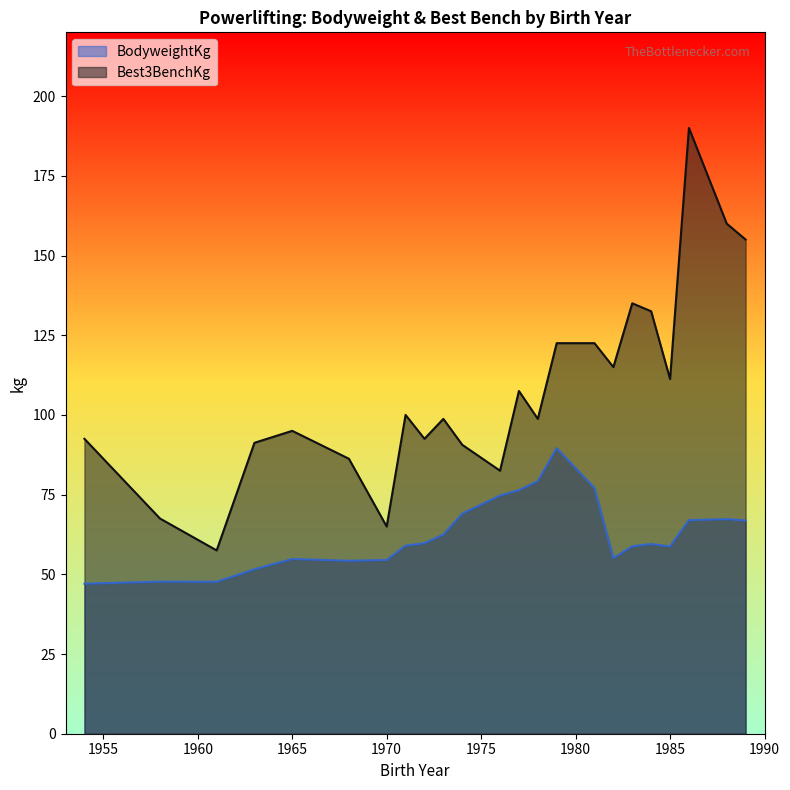

True or false: Best3BenchKg and BodyweightKg cross at least once.

False